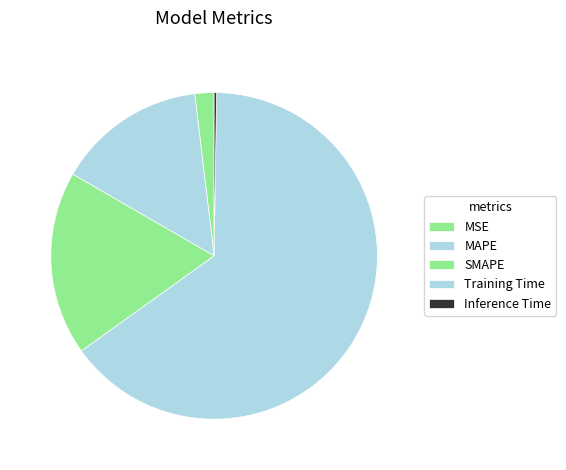

Does Training Time represent more than half of the total?

Yes